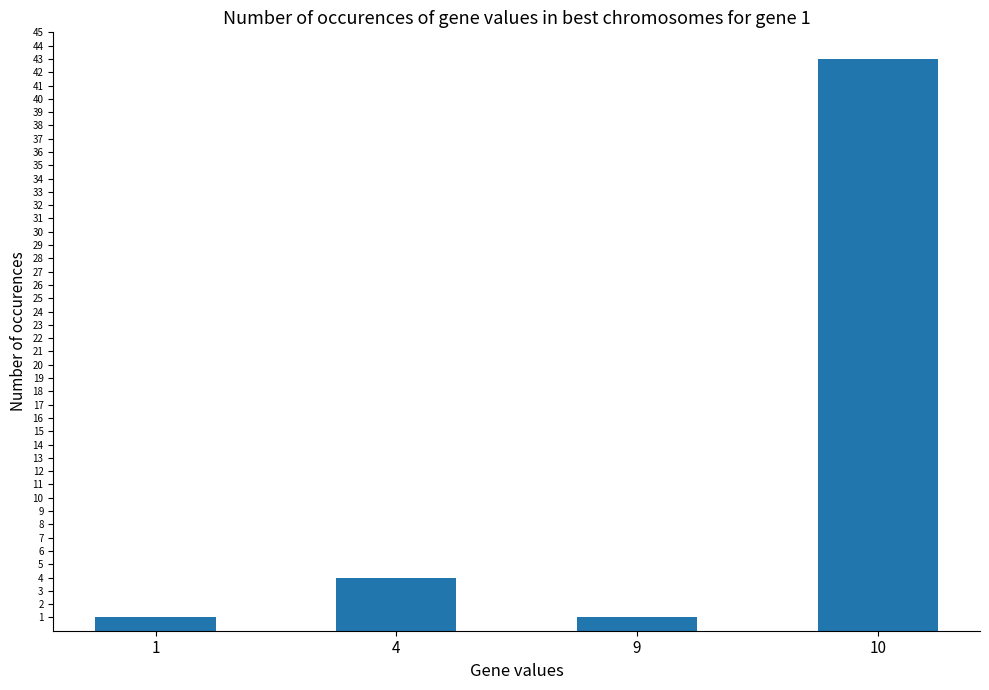

At which category does the chart reach its peak across all series?

10